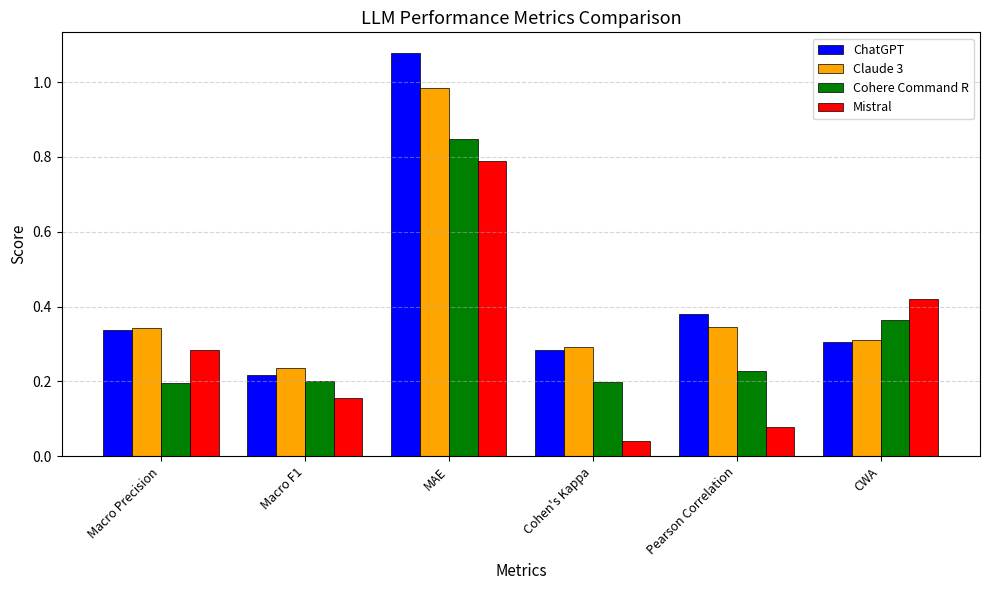

Is it true that ChatGPT equals 0.4 at Macro F1?

False